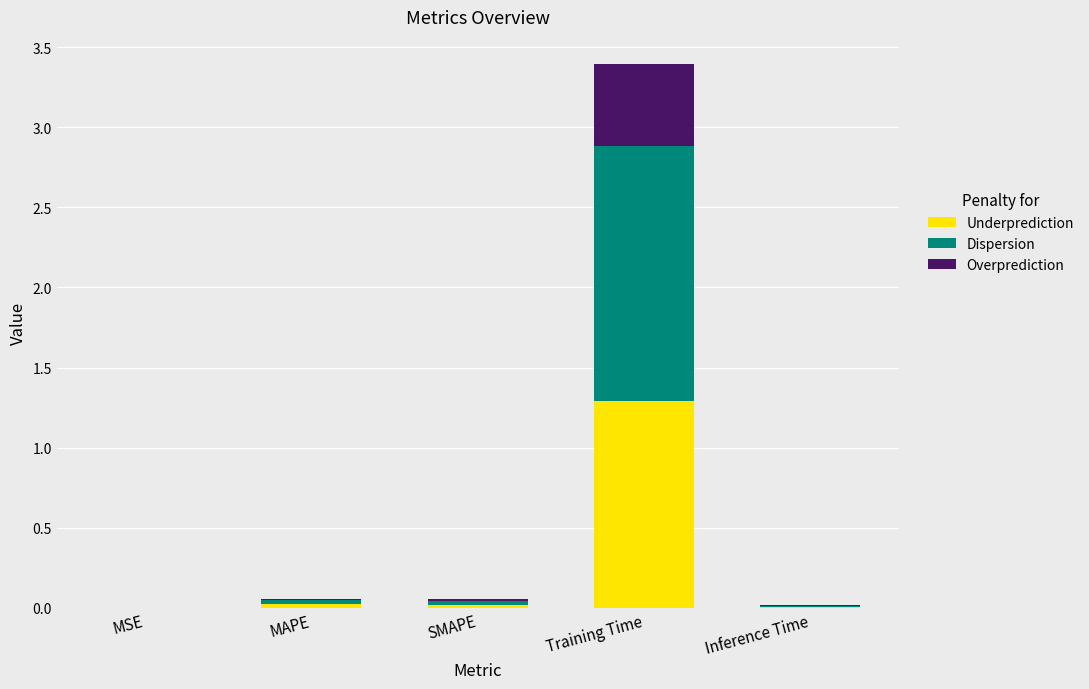

What is the highest value of the Underprediction series?

1.3